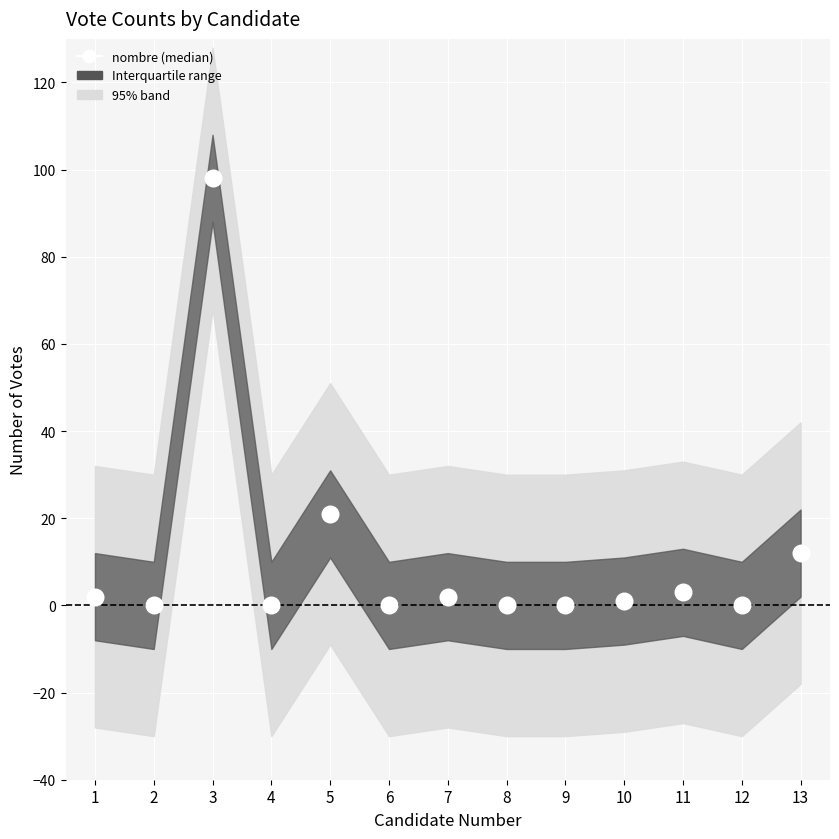

What Y value in the scatter plot is closest to 49?

21